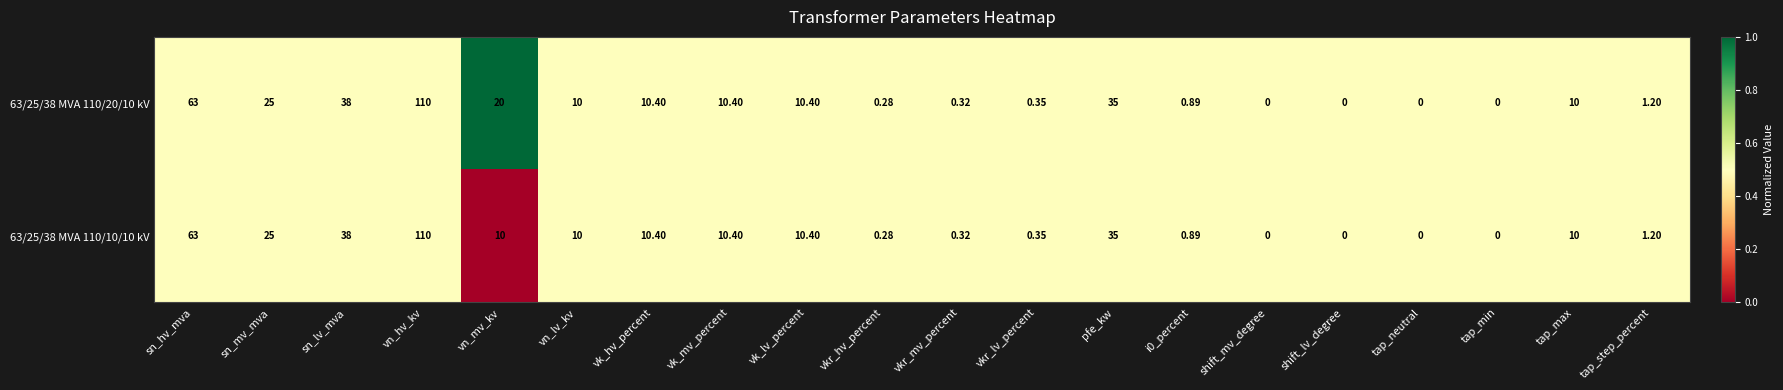

What is the maximum value shown in the chart?

110.0